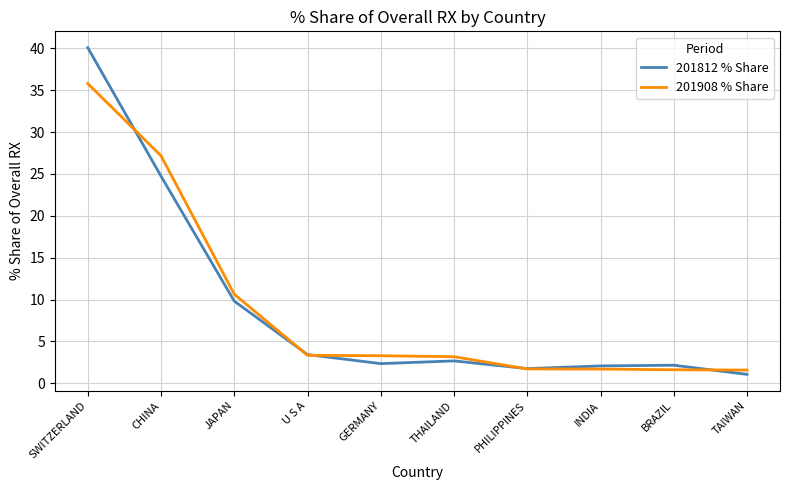

List the series in order of their peak value, lowest first.

201908 % Share, 201812 % Share